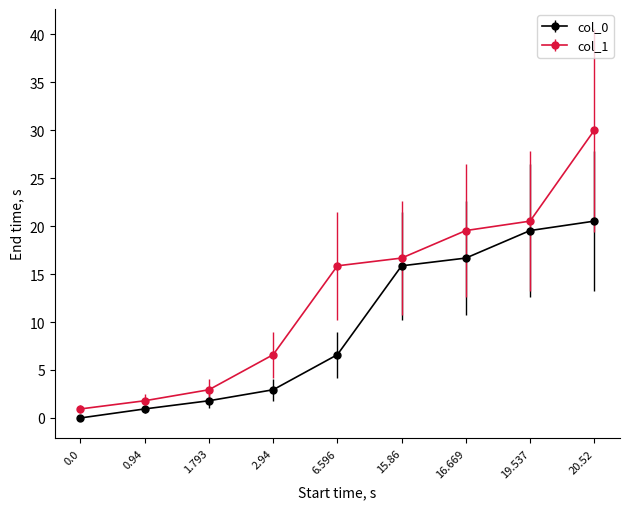

Reading right to left, what are all the values shown in this chart?

col_0: 20.52=20.5	19.537=19.5	16.669=16.7	15.86=15.9	6.596=6.6	2.94=2.9	1.793=1.8	0.94=0.9	0.0=0.0
col_1: 20.52=30.0	19.537=20.5	16.669=19.5	15.86=16.7	6.596=15.9	2.94=6.6	1.793=2.9	0.94=1.8	0.0=0.9